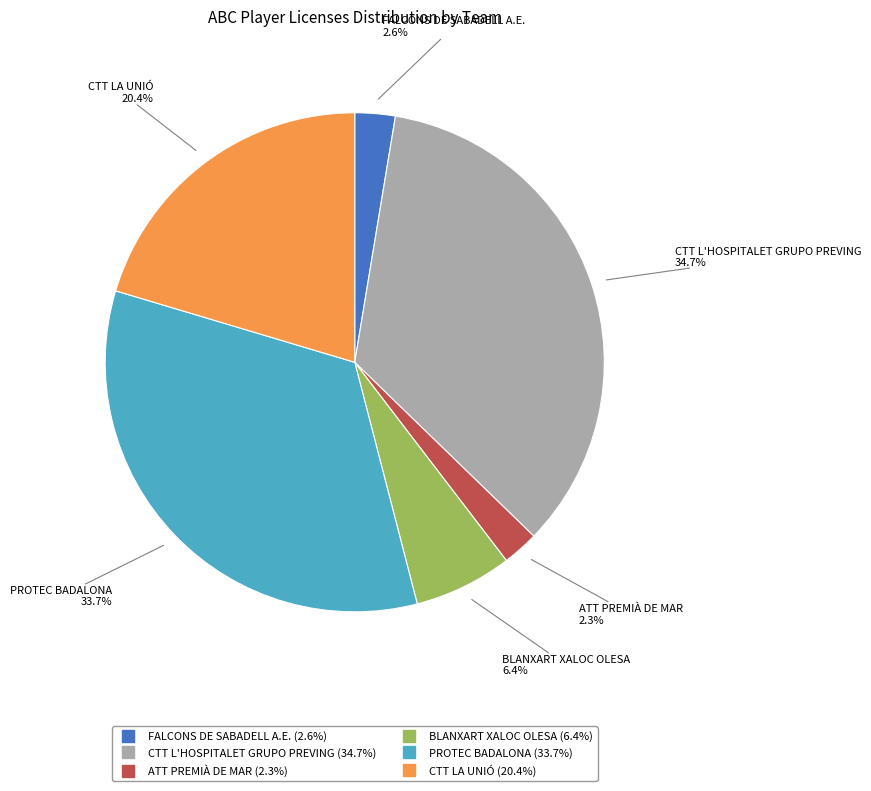

Which category has the biggest portion of the pie?

CTT L'HOSPITALET GRUPO PREVING